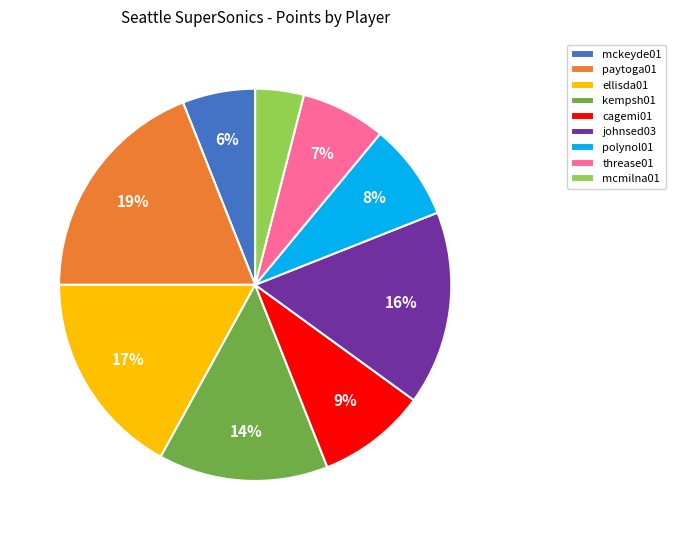

To the nearest percent, what percentage of the pie is polynol01?

8%